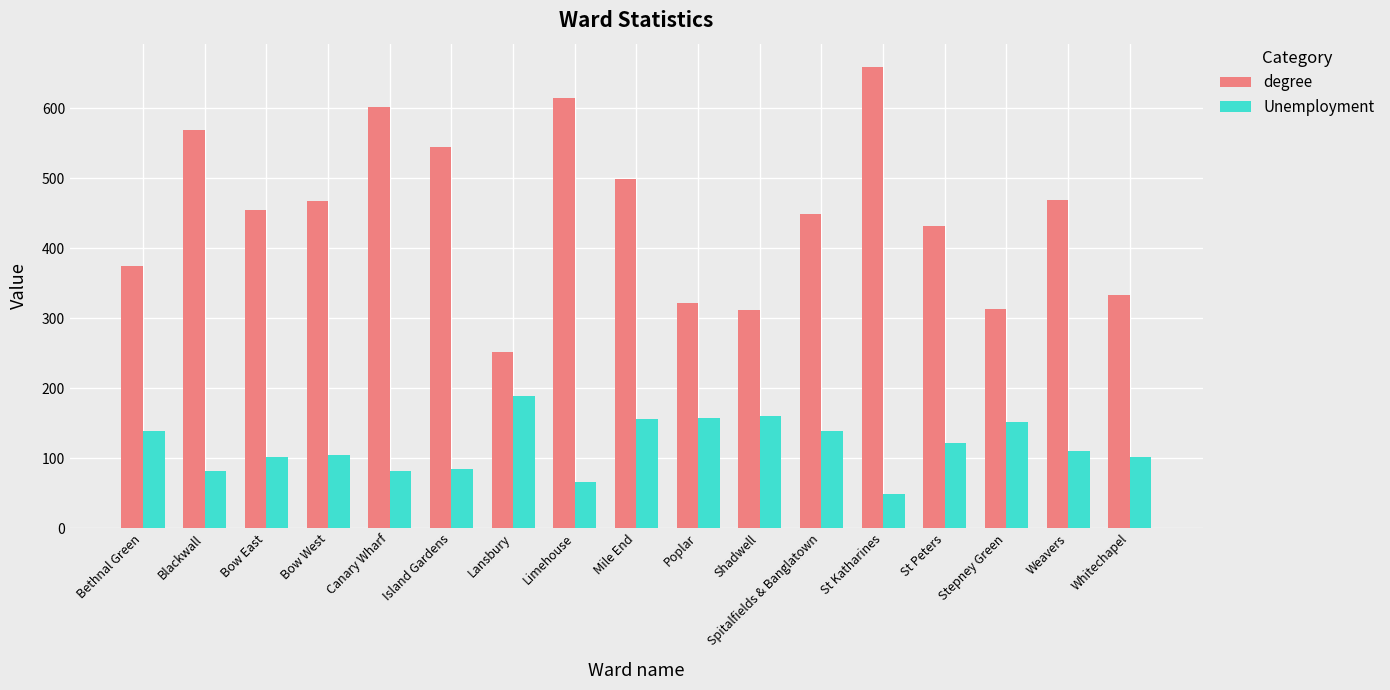

What is the difference between the second highest and minimum values in the degree series?

363